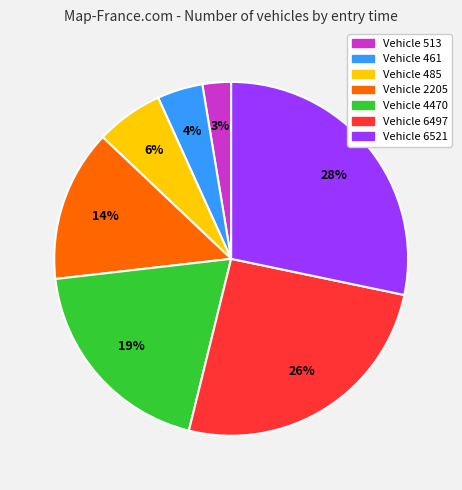

Is there any slice that represents more than half of the pie?

No